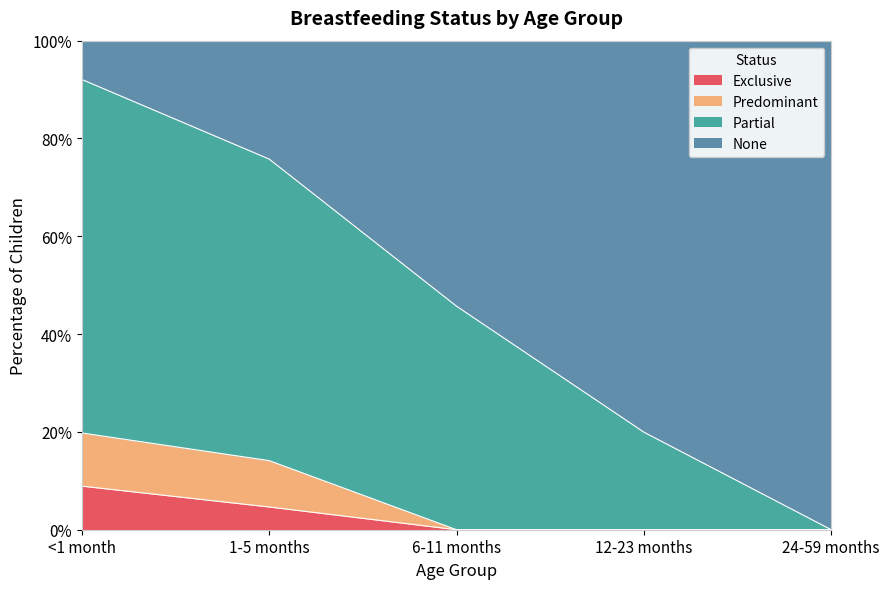

What are all the series names shown in the legend?

Exclusive, Predominant, Partial, None